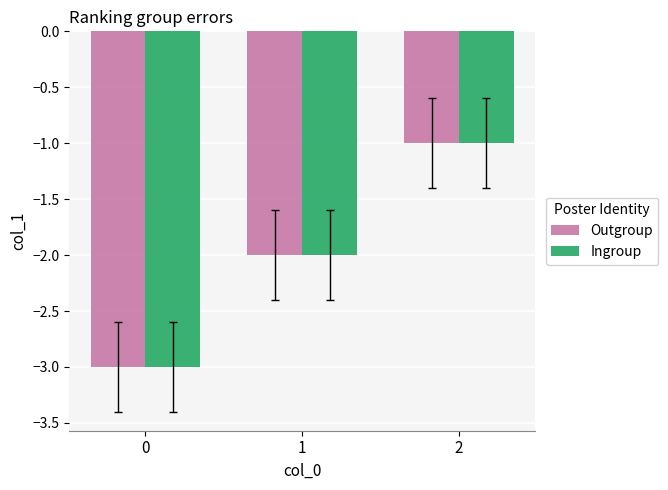

List the labels in order of Outgroup value, smallest first.

0, 1, 2